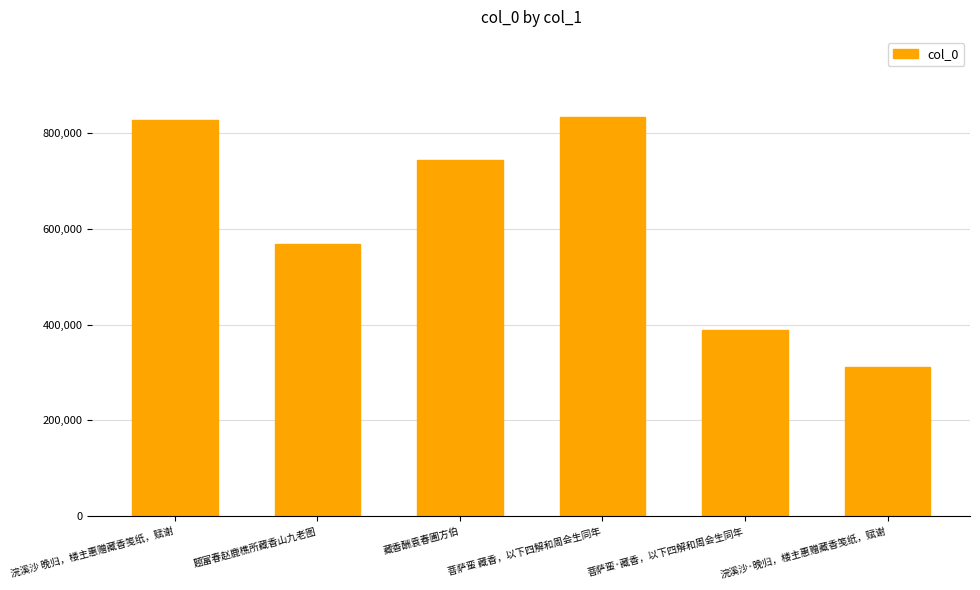

Are the bars horizontal?

No